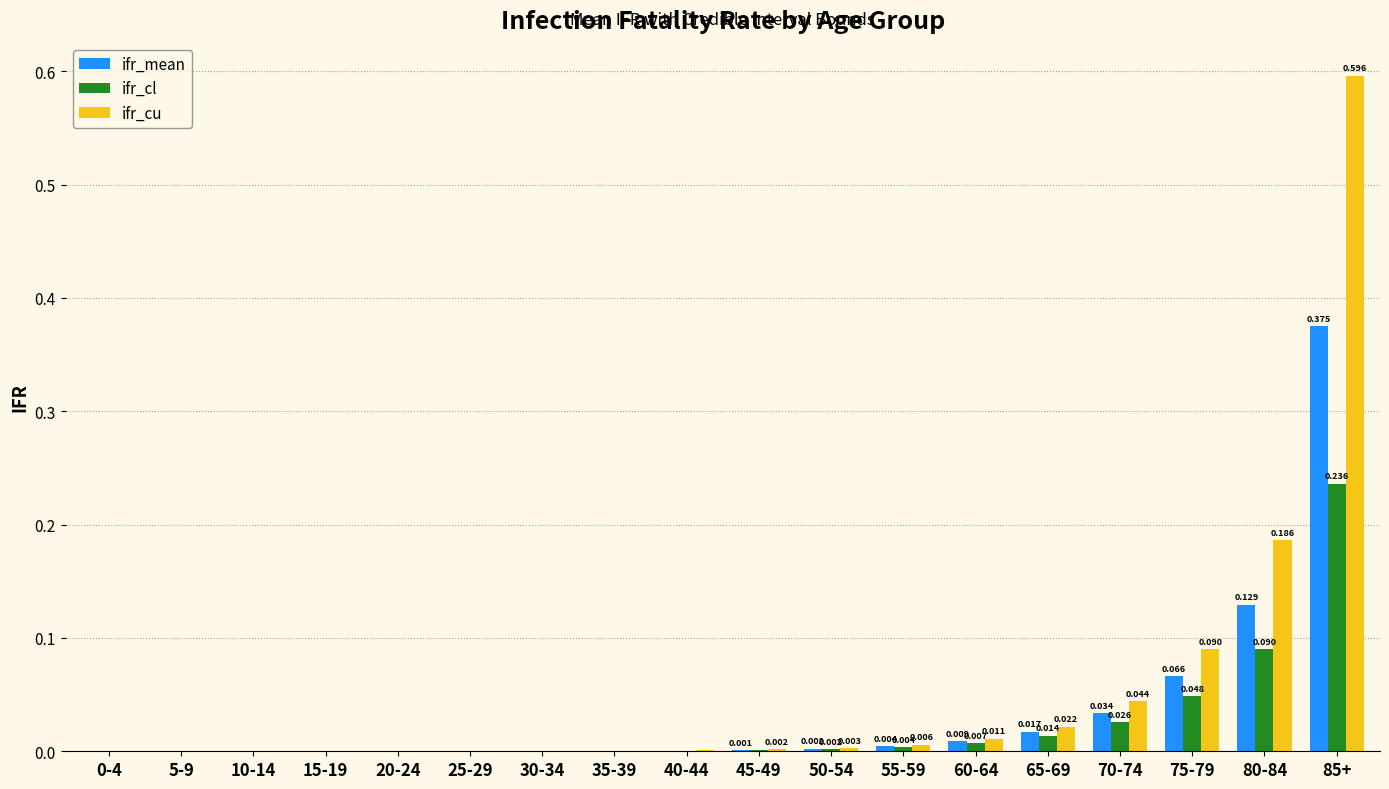

Which label corresponds to the largest value in the chart?

85+